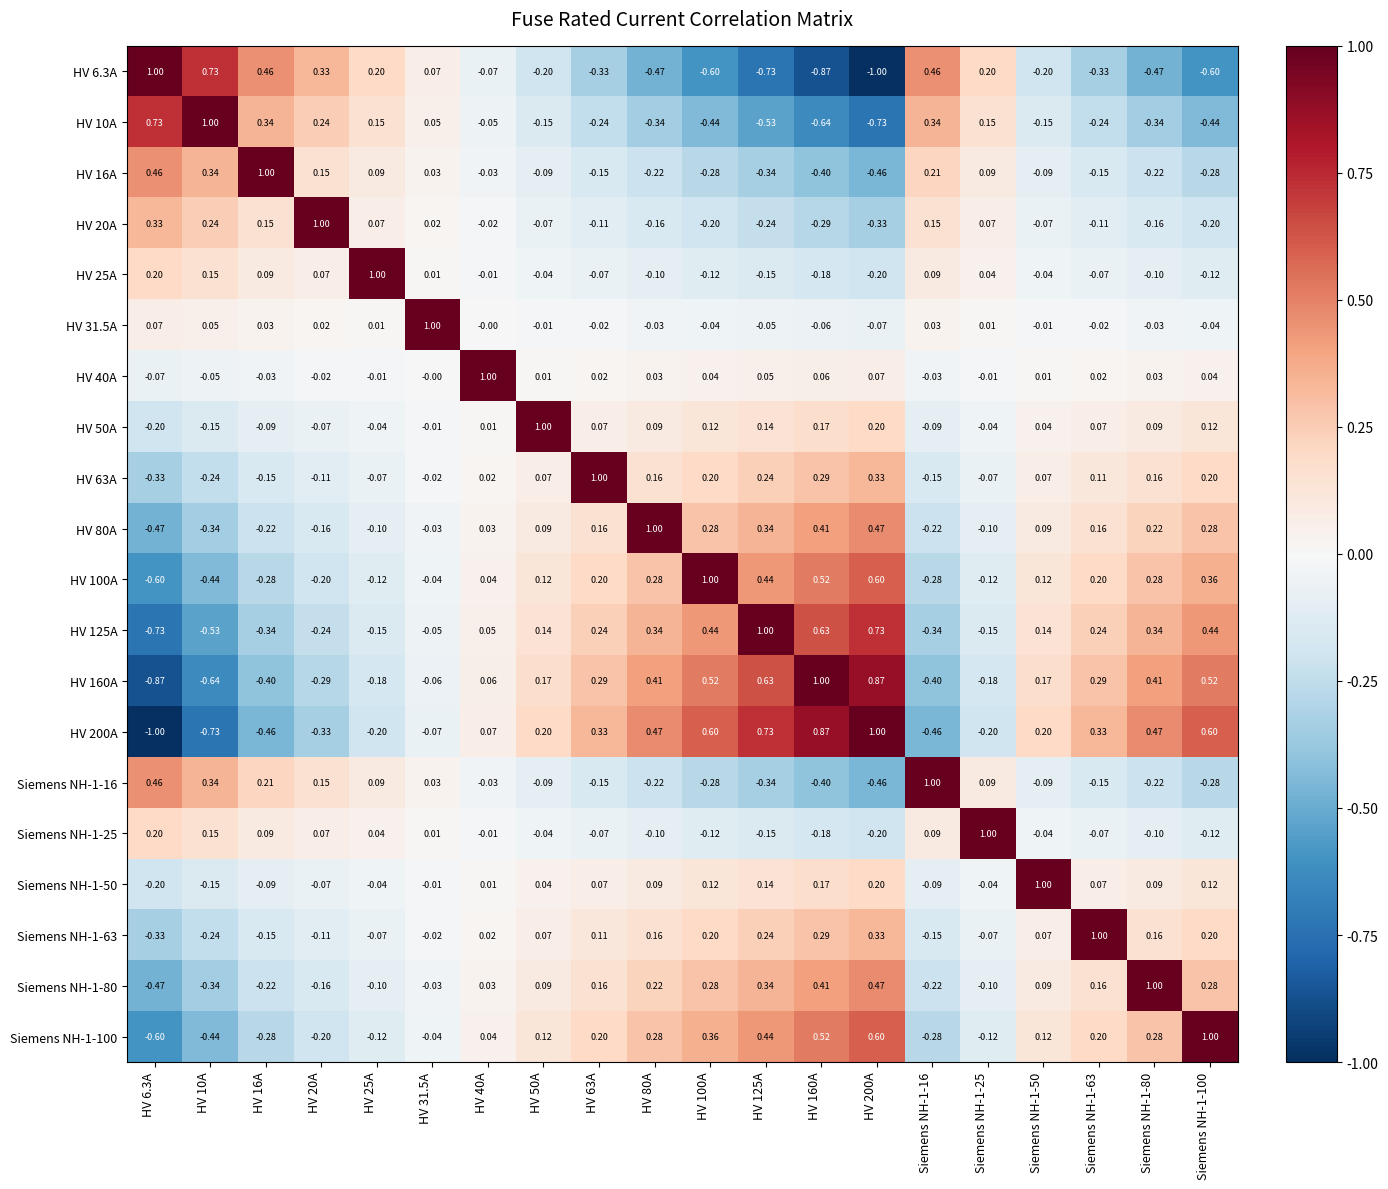

Is the value of Siemens NH-1-100 at HV 6.3A greater than the value of Siemens NH-1-25 at HV 50A?

No